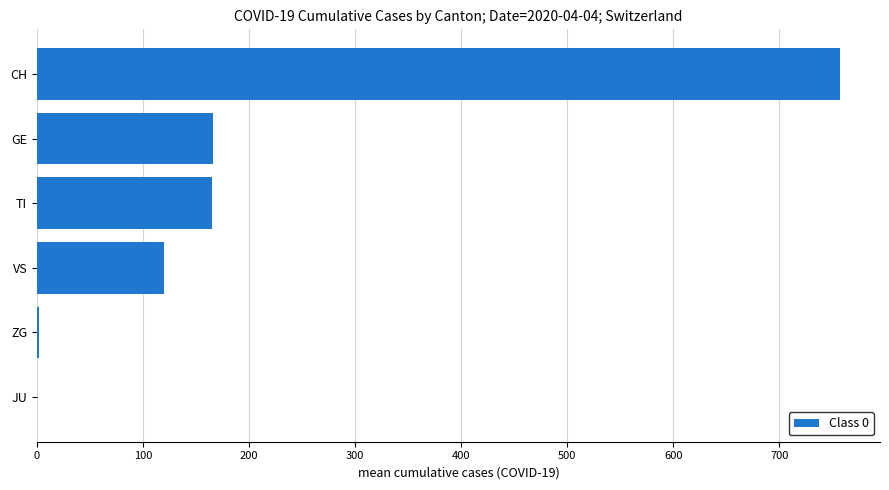

What is the maximum value shown in the chart?

757